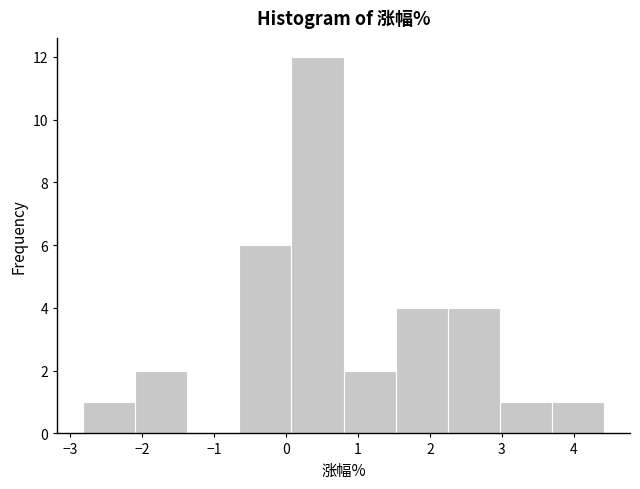

Reading left to right, transcribe this chart: for each bar, give the range it covers on the x-axis and its height. Neither the bar edges nor the heights are printed on the chart, so give them approximately, as read against the axes.

-2.8 to -2.1: 1
-2.1 to -1.4: 2
-1.4 to -0.6: 0
-0.6 to 0.1: 6
0.1 to 0.8: 12
0.8 to 1.5: 2
1.5 to 2.2: 4
2.2 to 3.0: 4
3.0 to 3.7: 1
3.7 to 4.4: 1